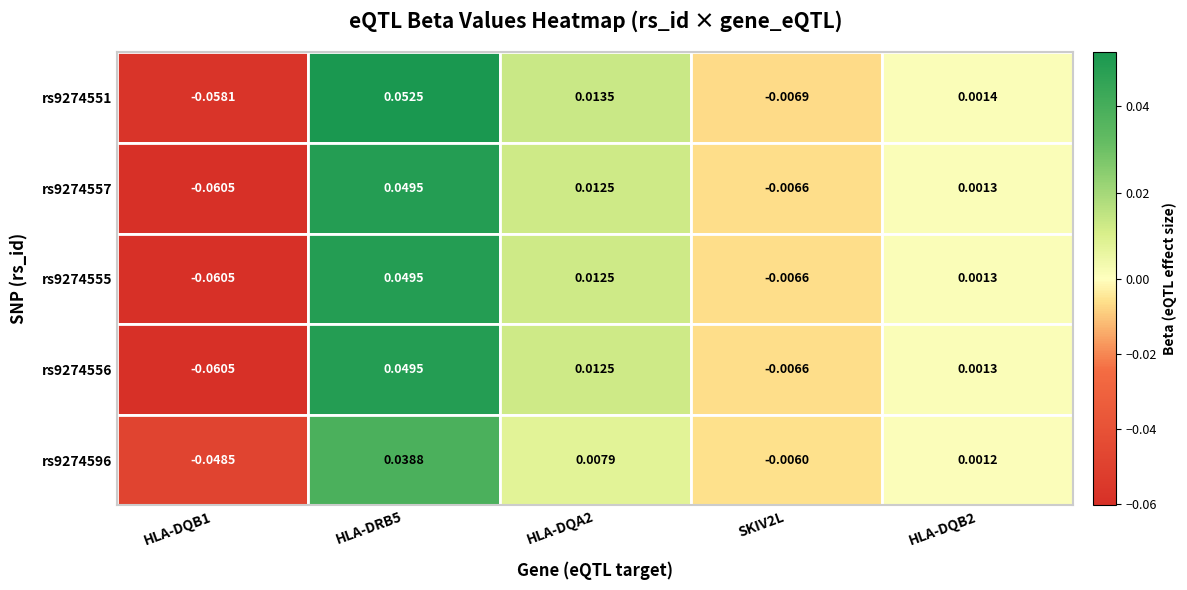

Reading right to left, list all the values displayed in this chart.

HLA-DQB1: -0.0	-0.1	-0.1	-0.1	-0.1
HLA-DRB5: 0.0	0.0	0.0	0.0	0.1
HLA-DQA2: 0.0	0.0	0.0	0.0	0.0
SKIV2L: -0.0	-0.0	-0.0	-0.0	-0.0
HLA-DQB2: 0.0	0.0	0.0	0.0	0.0